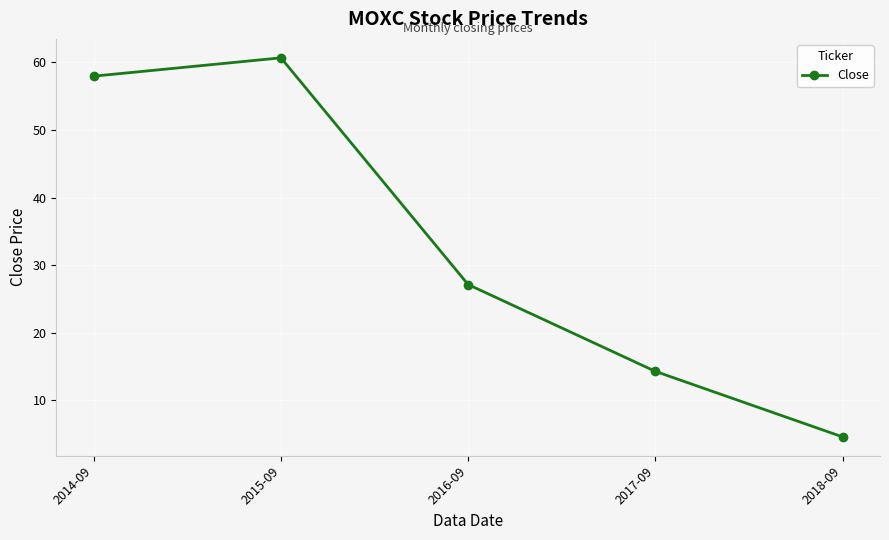

Does the chart have visible grid lines?

Yes